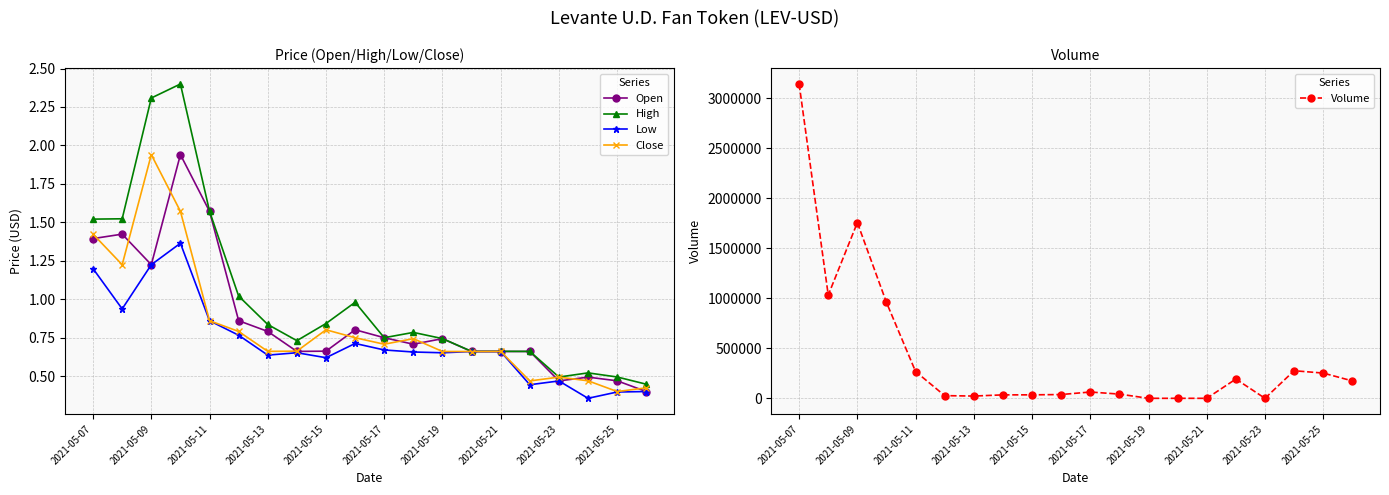

At how many categories does at least one series exceed 1218773?

2